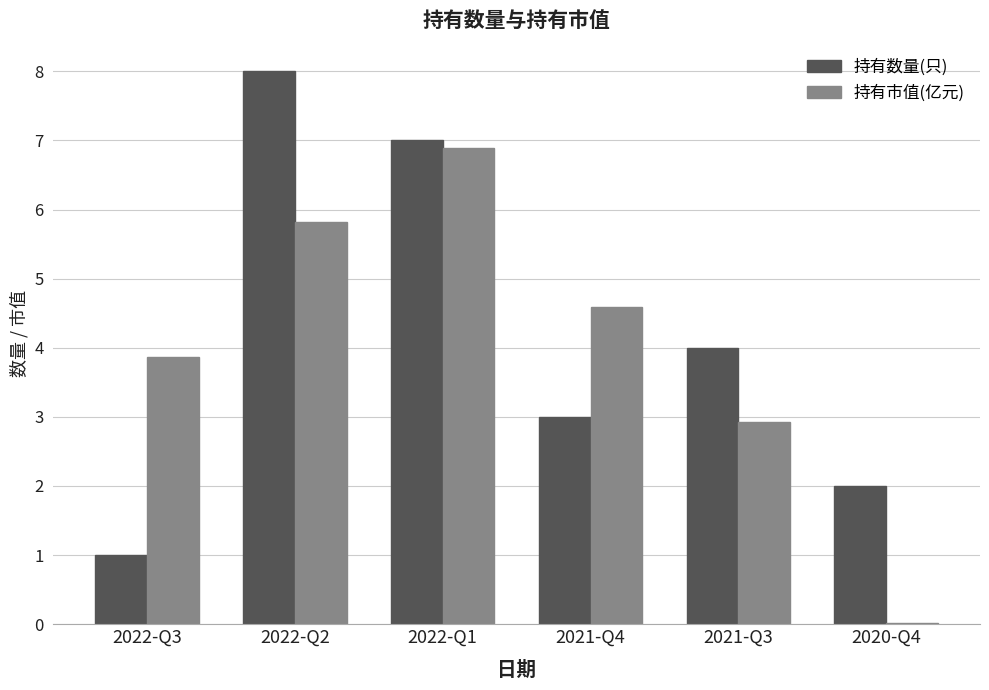

Is the value of 持有数量(只) at 2021-Q4 greater than the value of 持有市值(亿元) at 2022-Q2?

No